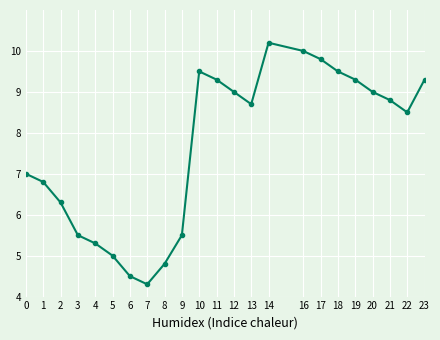

True or false: the data shows 9.0 at 20.

True